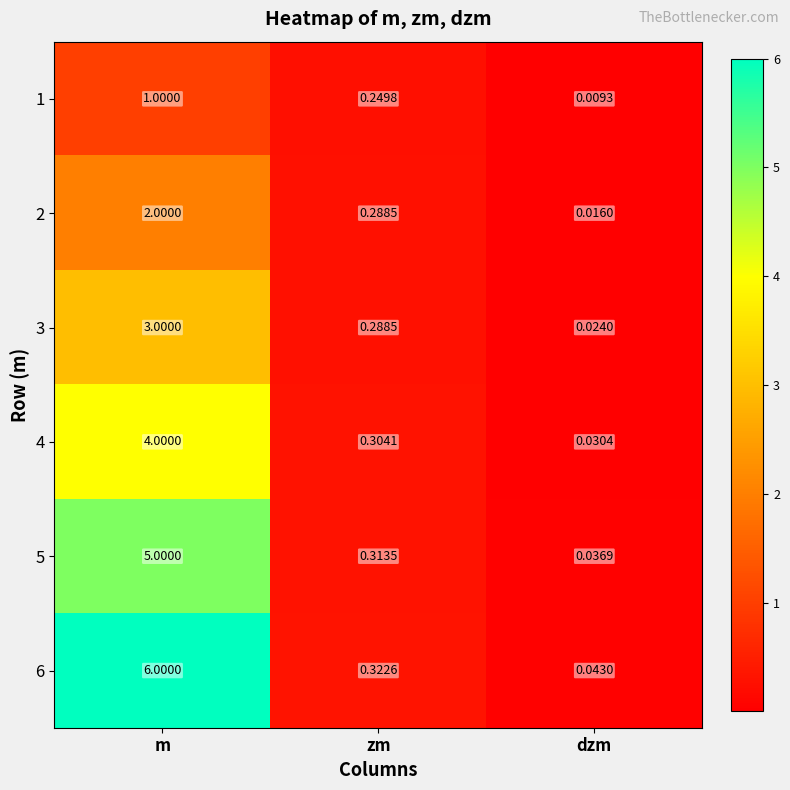

Which category has the lowest value in the 6 series?

dzm